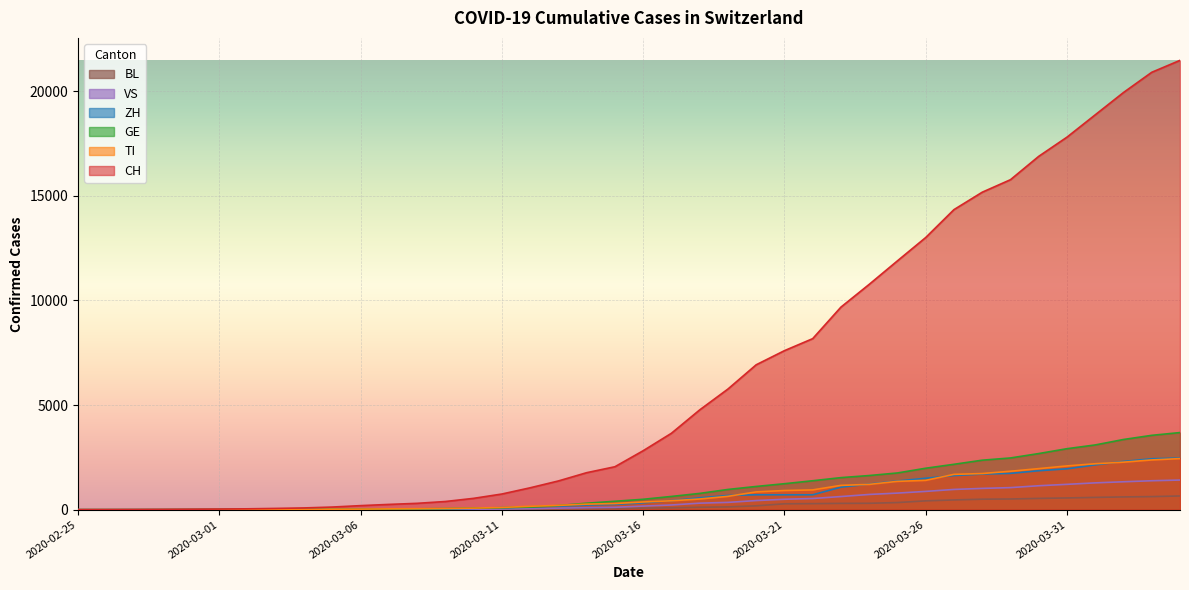

What is the difference between the second highest and minimum values in the VS series?

1383